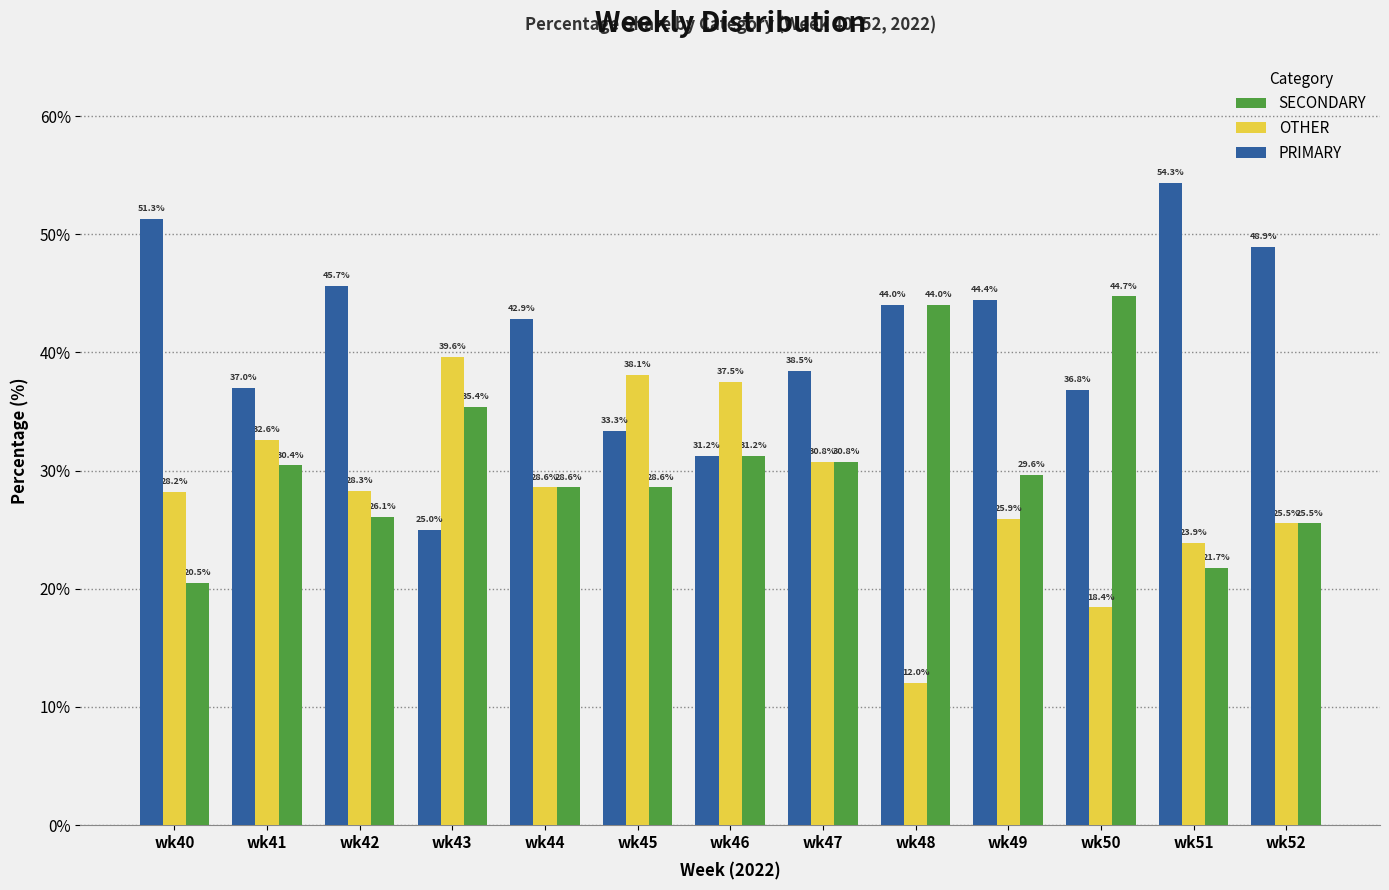

How many values in the SECONDARY series exceed 29?

7